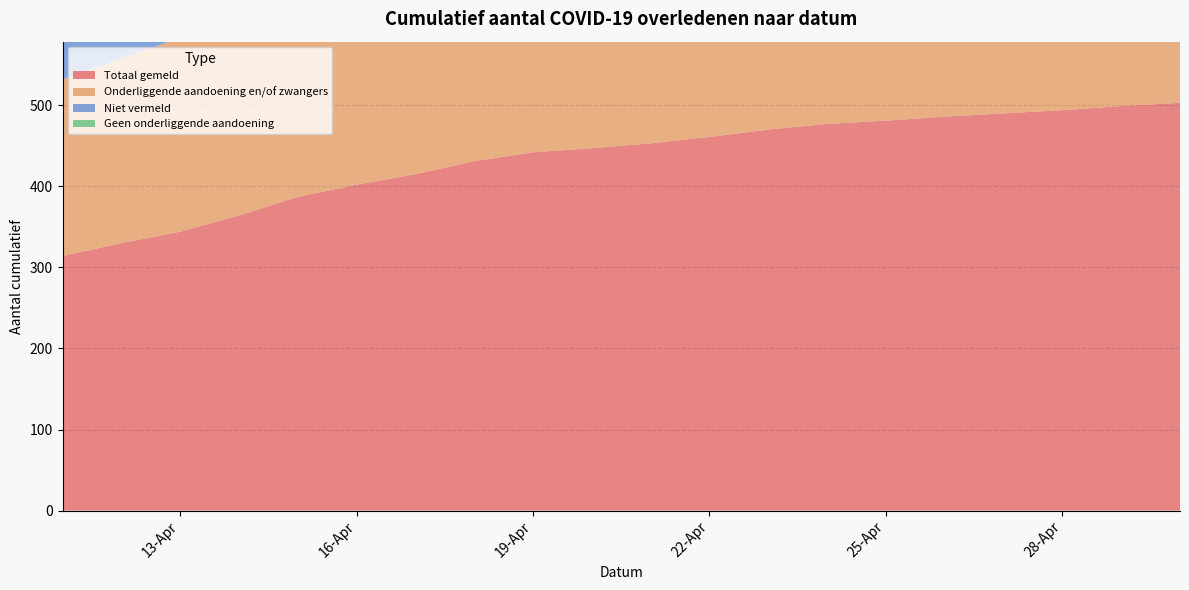

Reading left to right, list all the values displayed in this chart.

Totaal gemeld: 314	330	344	364	387	402	415	431	442	447	453	461	470	477	481	486	490	494	499	503
Onderliggende aandoening en/of zwangers: 218	228	239	252	266	274	284	299	308	311	315	321	328	334	337	340	343	346	350	354
Niet vermeld: 66	72	72	78	85	90	93	94	95	96	98	99	100	101	102	103	104	105	106	107
Geen onderliggende aandoening: 30	30	33	34	36	38	38	38	39	40	40	41	42	42	42	43	43	43	43	42